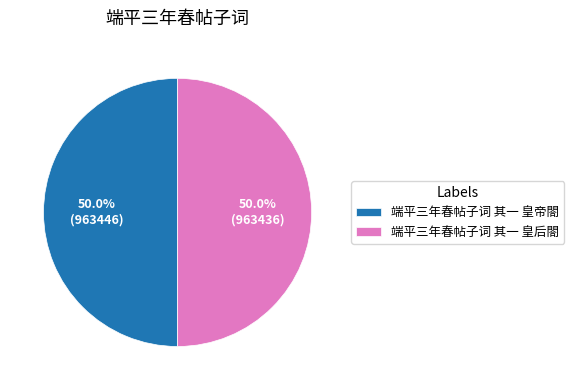

Approximately how many times larger is the value at 端平三年春帖子词 其一 皇后閤 compared to 端平三年春帖子词 其一 皇帝閤?

1.0